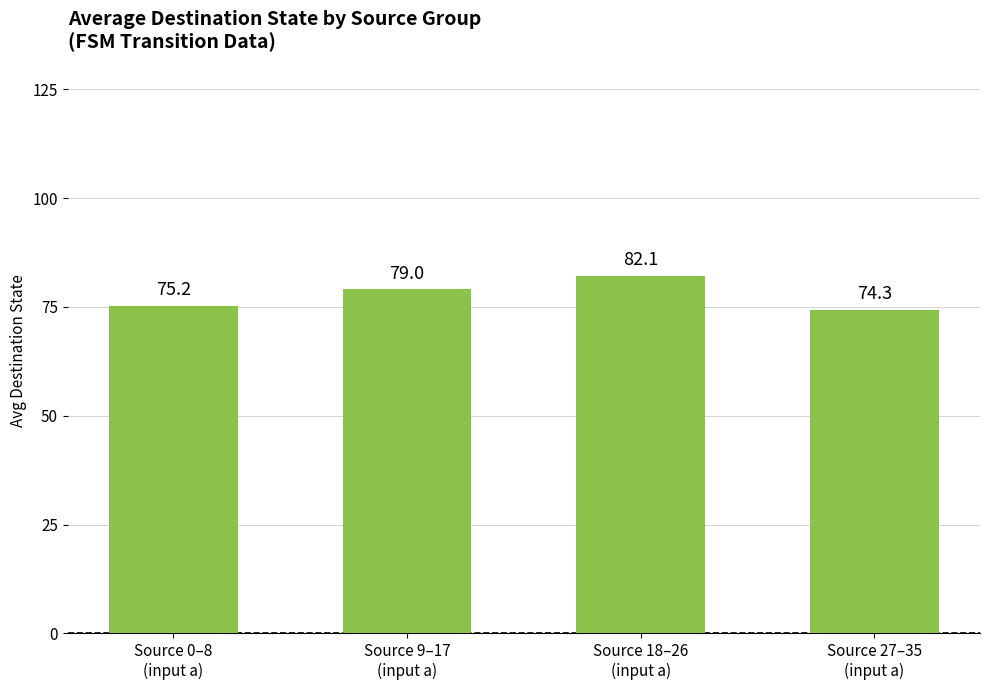

Is it true that the value at Source 0–8
(input a) is 133.7?

False